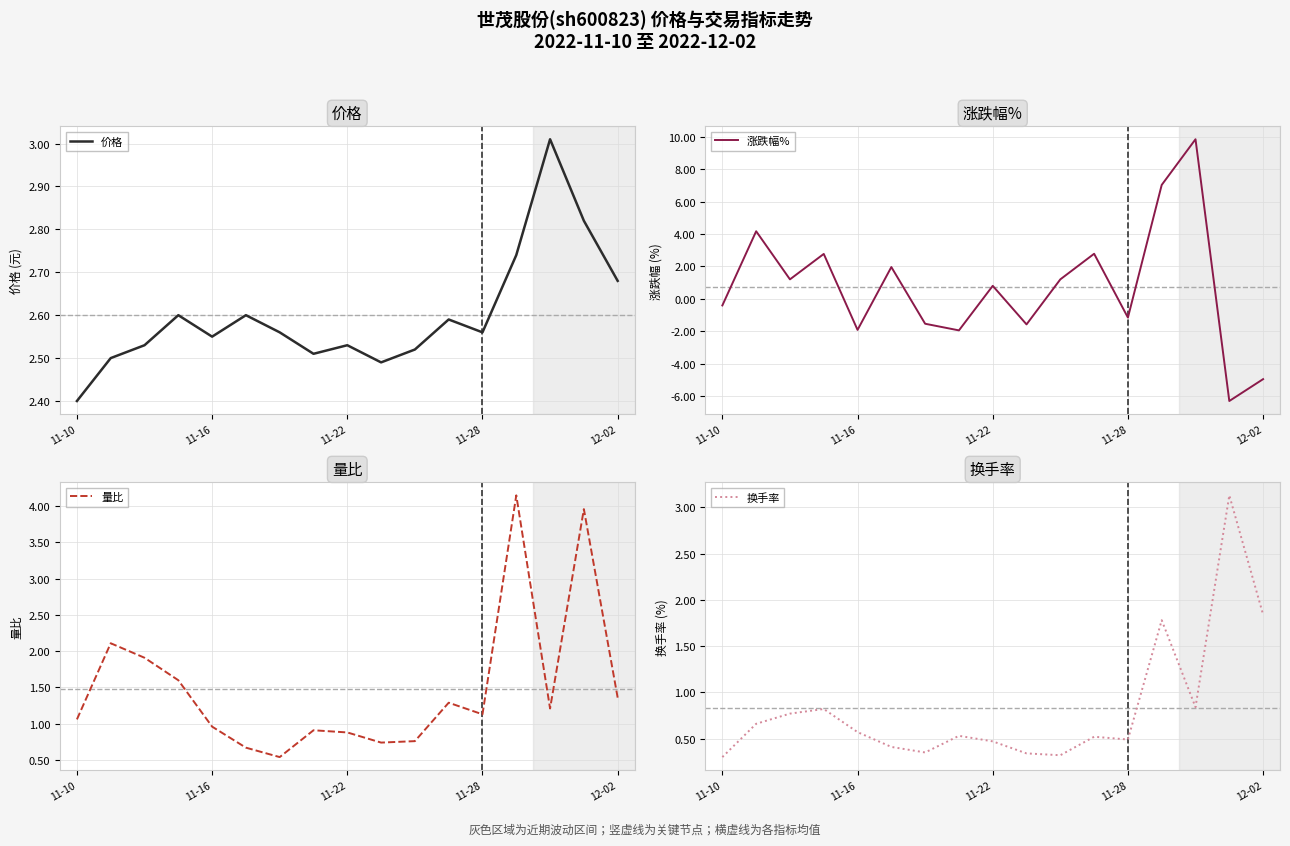

Is it true that 涨跌幅% equals 7.0 at 13?

True